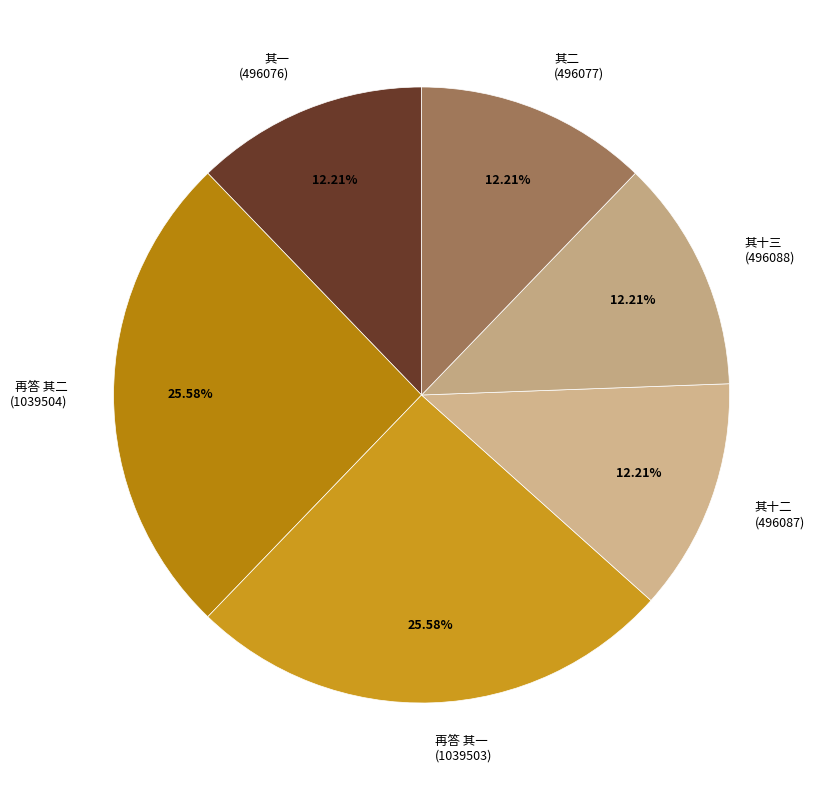

Does 再答 其一 (1039503) represent more than half of the total?

No